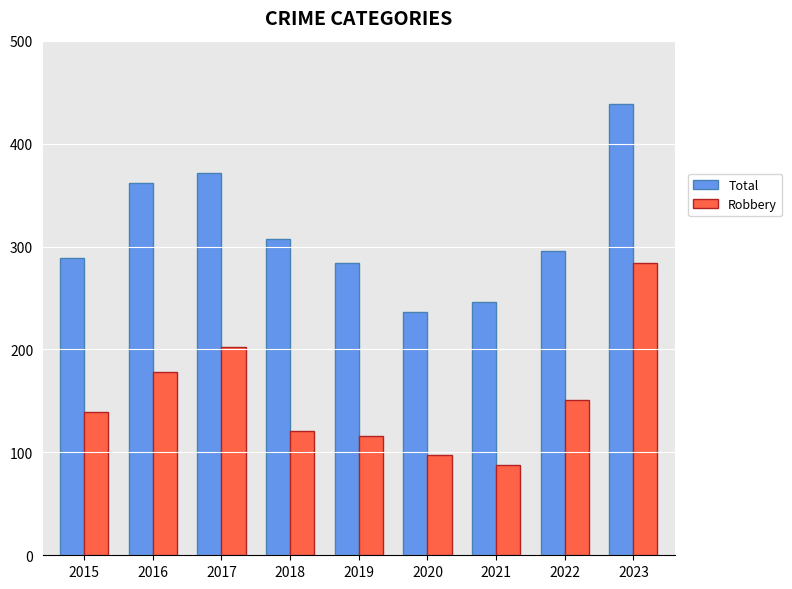

What is the greatest value displayed?

438